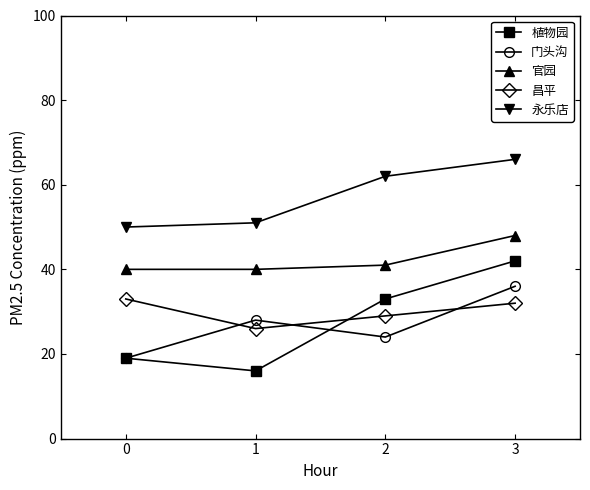

Where is 昌平 nearest to the value 29?

2